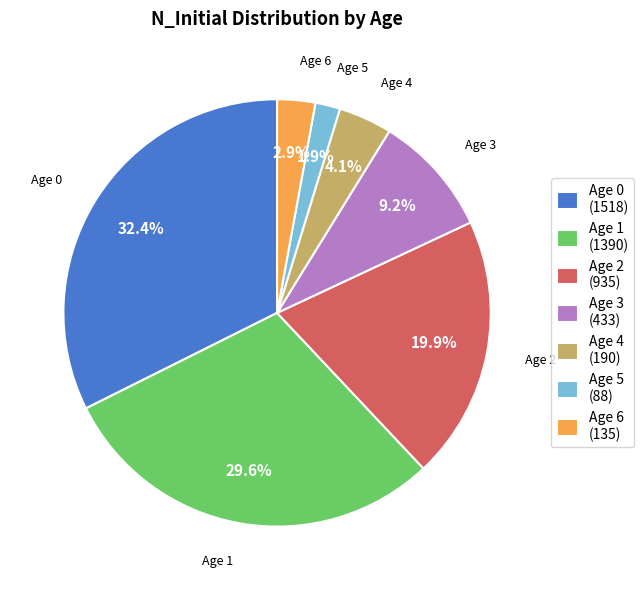

To the nearest percent, what is the difference between the Age 4 and Age 1 slice percentages?

26%